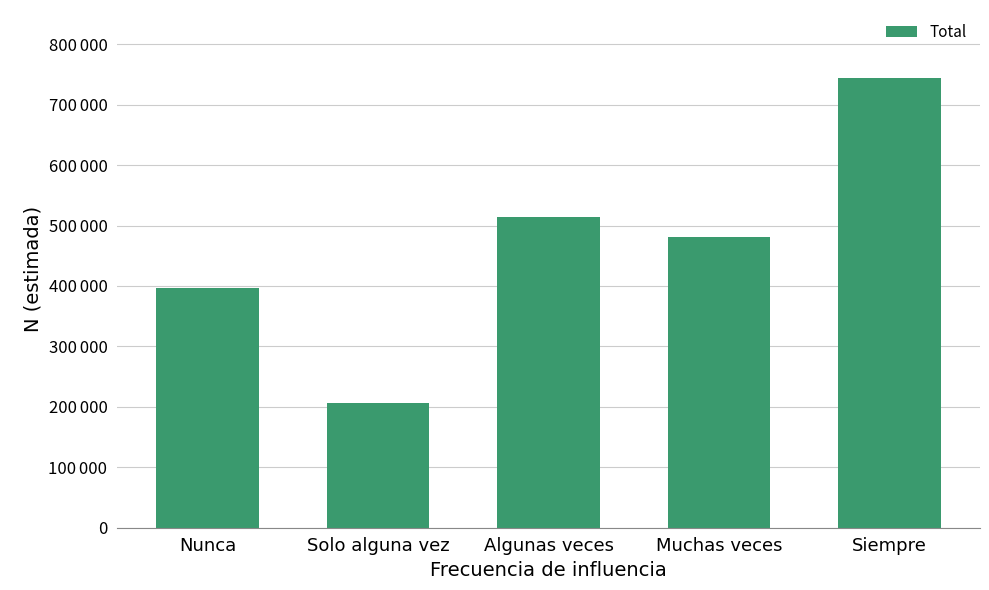

What is the change in value from Muchas veces to Siempre?

+263416